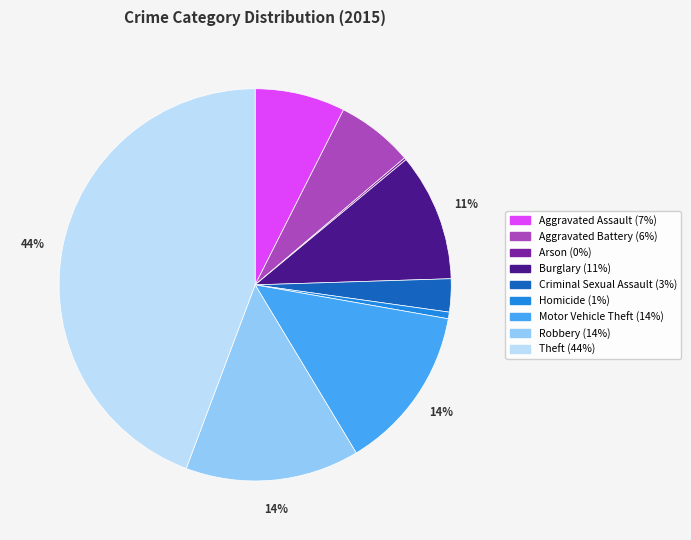

Does Theft account for over 50% of the chart?

No